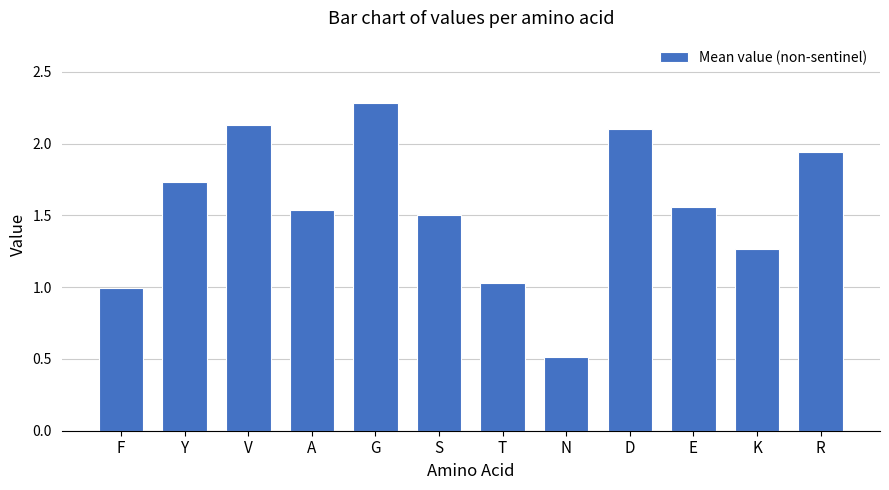

Is it true that the value at A is 2.4?

False